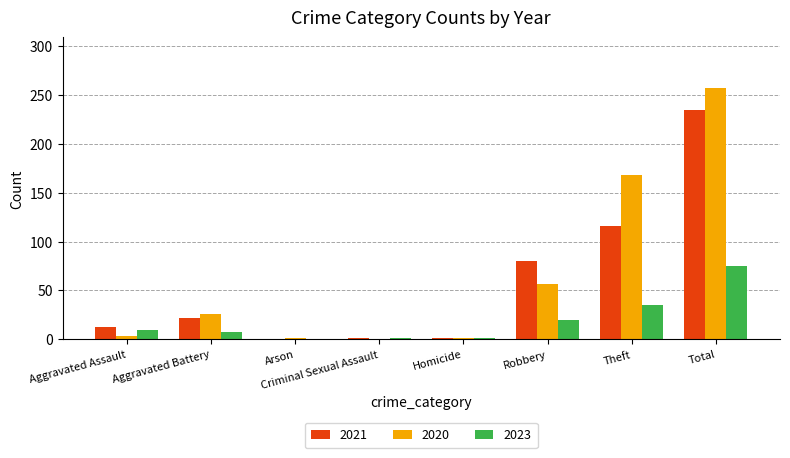

True or false: 2023 has a value of 1 at Criminal Sexual Assault.

True